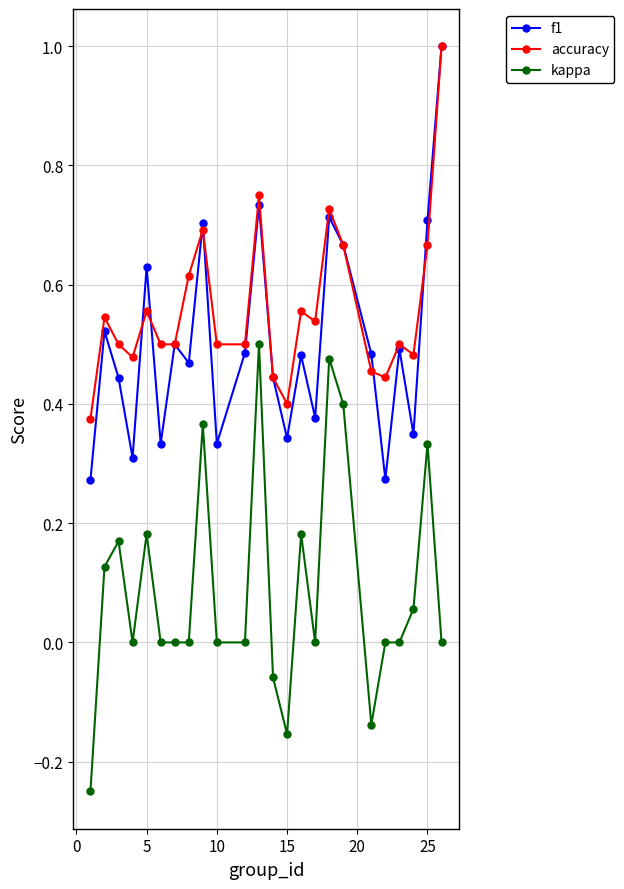

True or false: kappa and accuracy intersect in this chart.

False